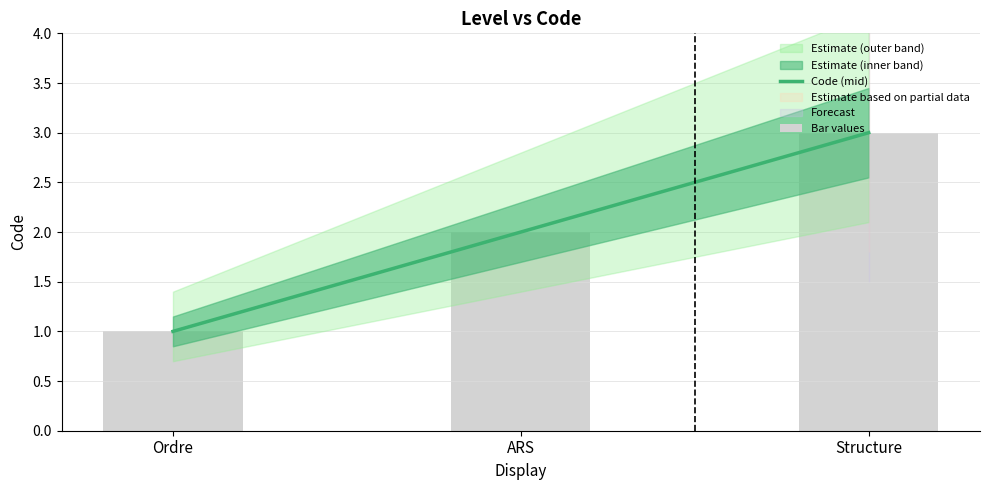

Which series has the largest total across all categories?

Code (mid)